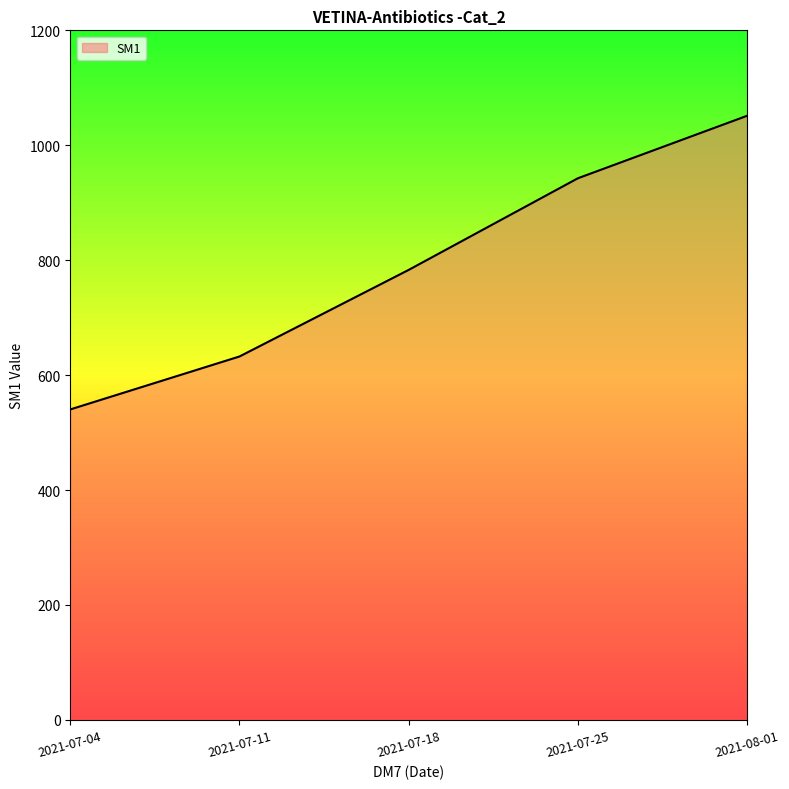

Where does the data first go above 783?

2021-07-18